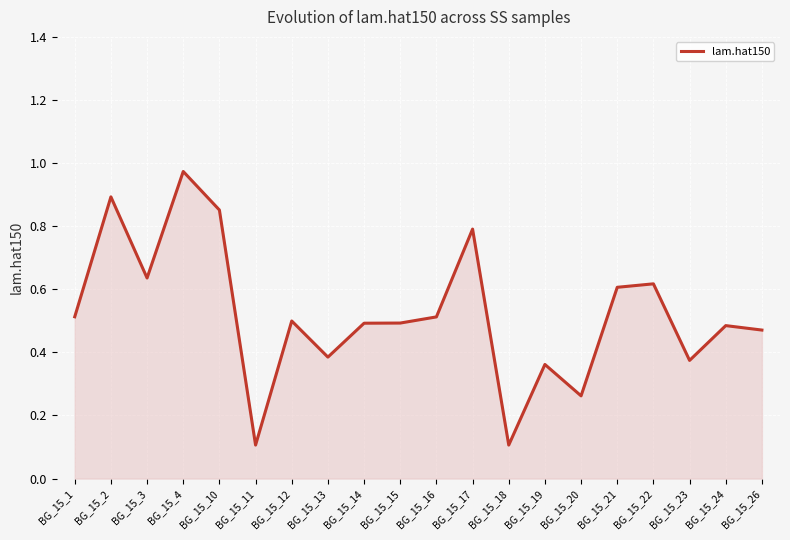

True or false: the data shows 0.9 at BG_15_10.

True